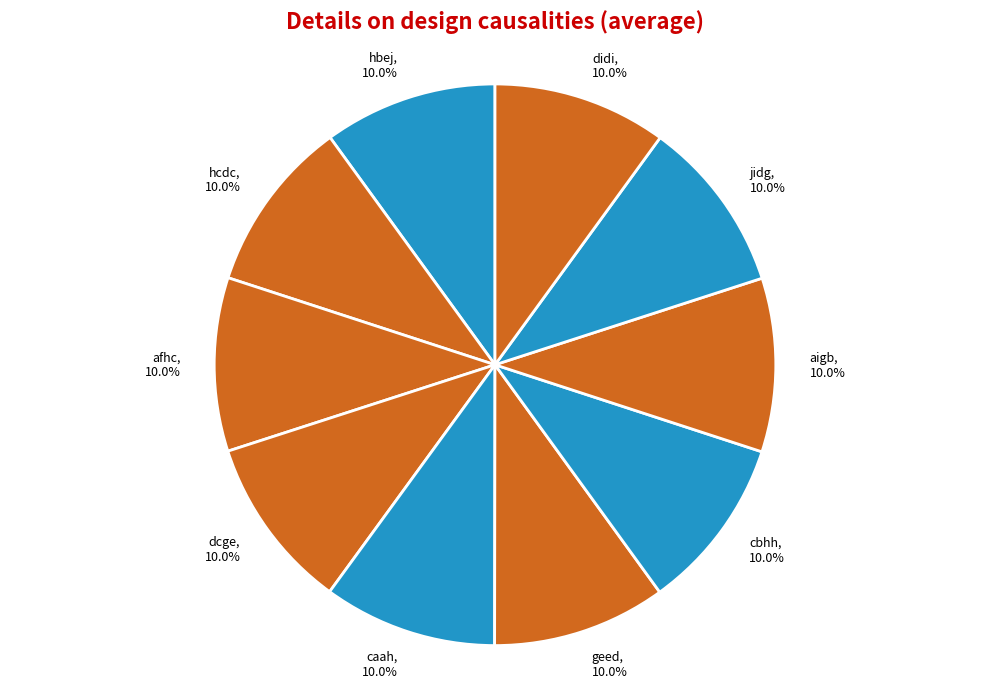

What is the ratio of the value at didi to the value at hcdc?

1.0